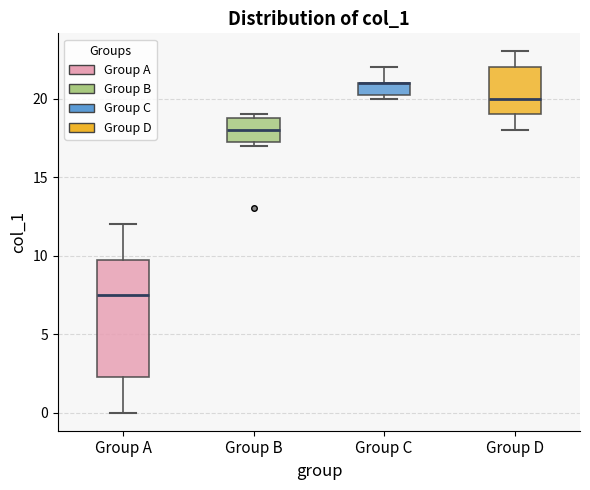

Reading left to right, read every box against the y-axis: the position of its median line, the range the box covers, and the ends of its whiskers. The values are not printed on the chart, so give them approximately, as read against the axis.

Group A: median 7.5, box 2.5 to 10.0, whiskers 0.0 to 12.0
Group B: median 18.0, box 17.5 to 19.0, whiskers 17.0 to 19.0 (just above the box's upper edge)
Group C: median 21.0 (drawn on the box's upper edge), box 20.5 to 21.0, whiskers 20.0 to 22.0
Group D: median 20.0, box 19.0 to 22.0, whiskers 18.0 to 23.0